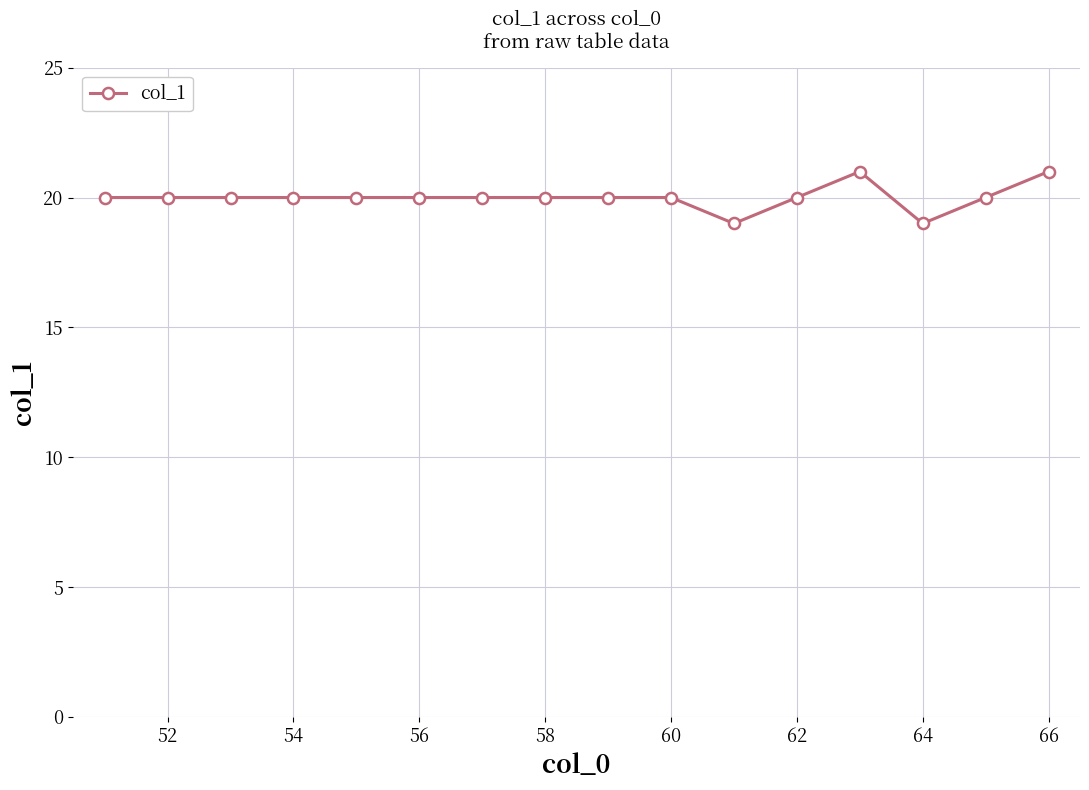

What is the average value?

20